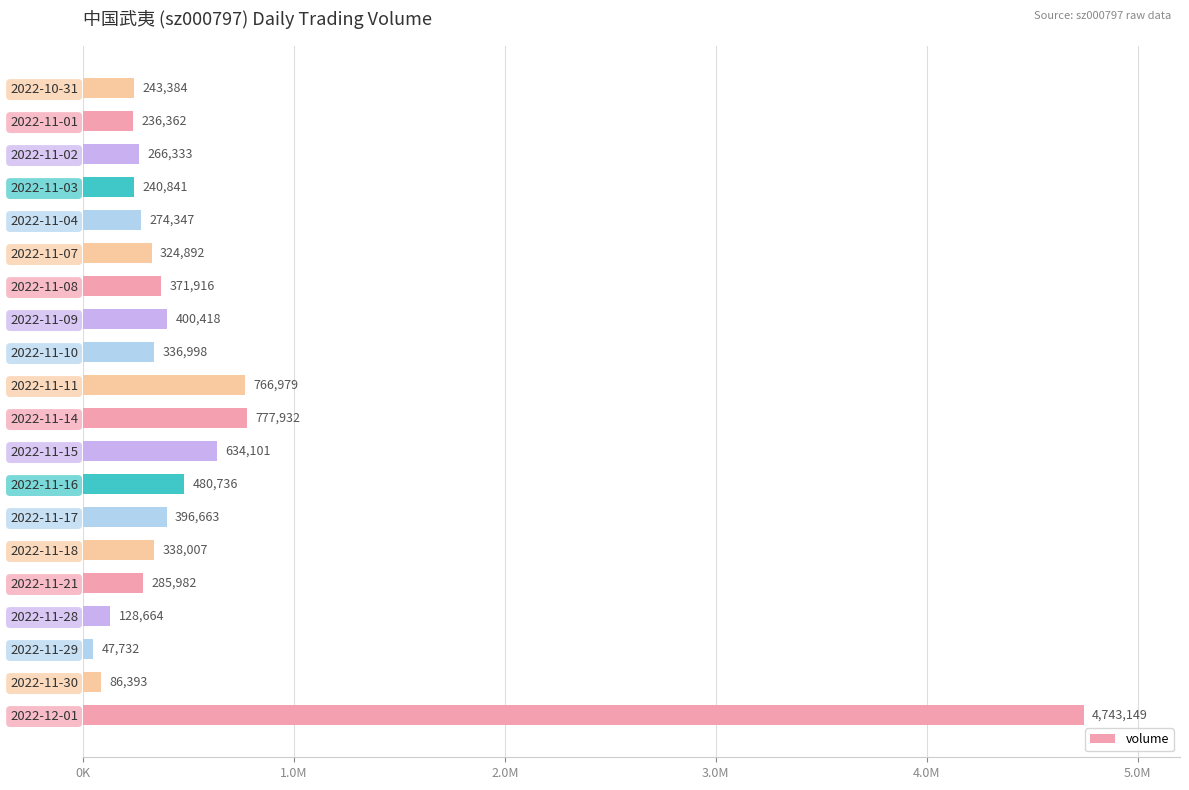

Rank the categories by value from lowest to highest.

2022-11-29, 2022-11-30, 2022-11-28, 2022-11-01, 2022-11-03, 2022-10-31, 2022-11-02, 2022-11-04, 2022-11-21, 2022-11-07, 2022-11-10, 2022-11-18, 2022-11-08, 2022-11-17, 2022-11-09, 2022-11-16, 2022-11-15, 2022-11-11, 2022-11-14, 2022-12-01